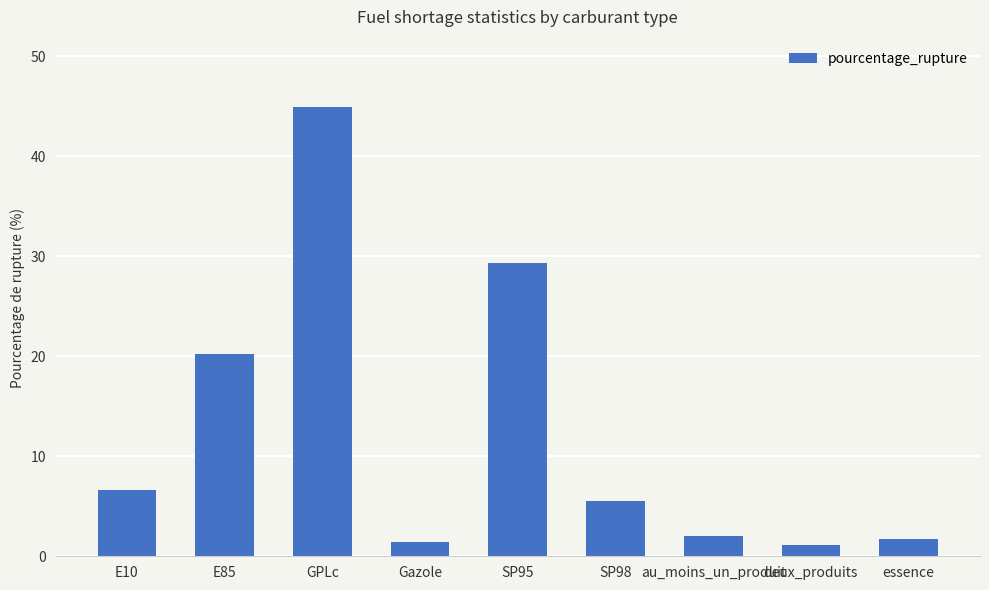

What position from the left is GPLc?

3